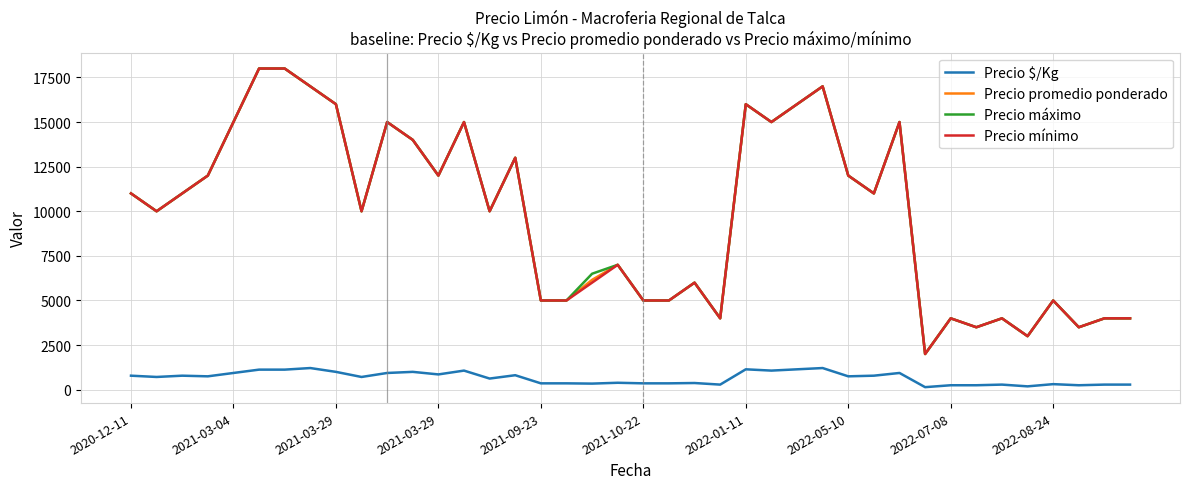

True or false: Precio mínimo and Precio $/Kg cross at least once.

False